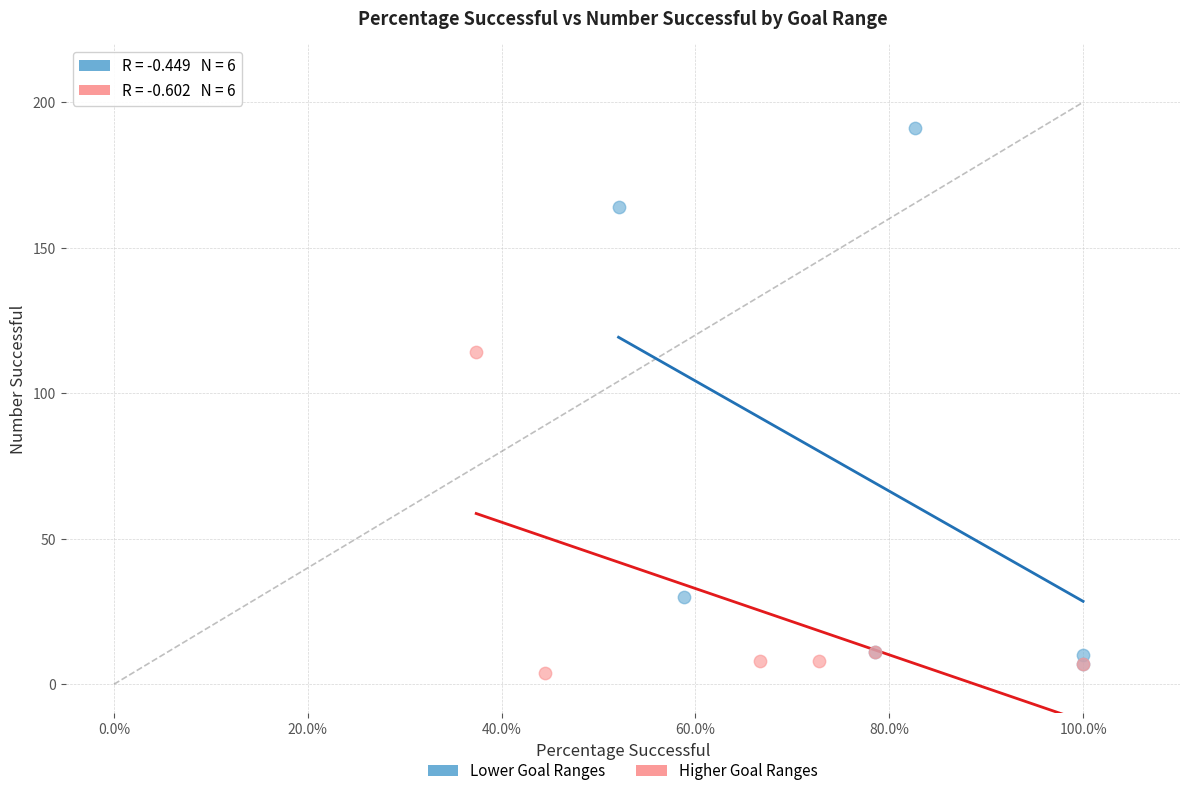

Which series reaches the maximum Y coordinate?

Lower Goal Ranges